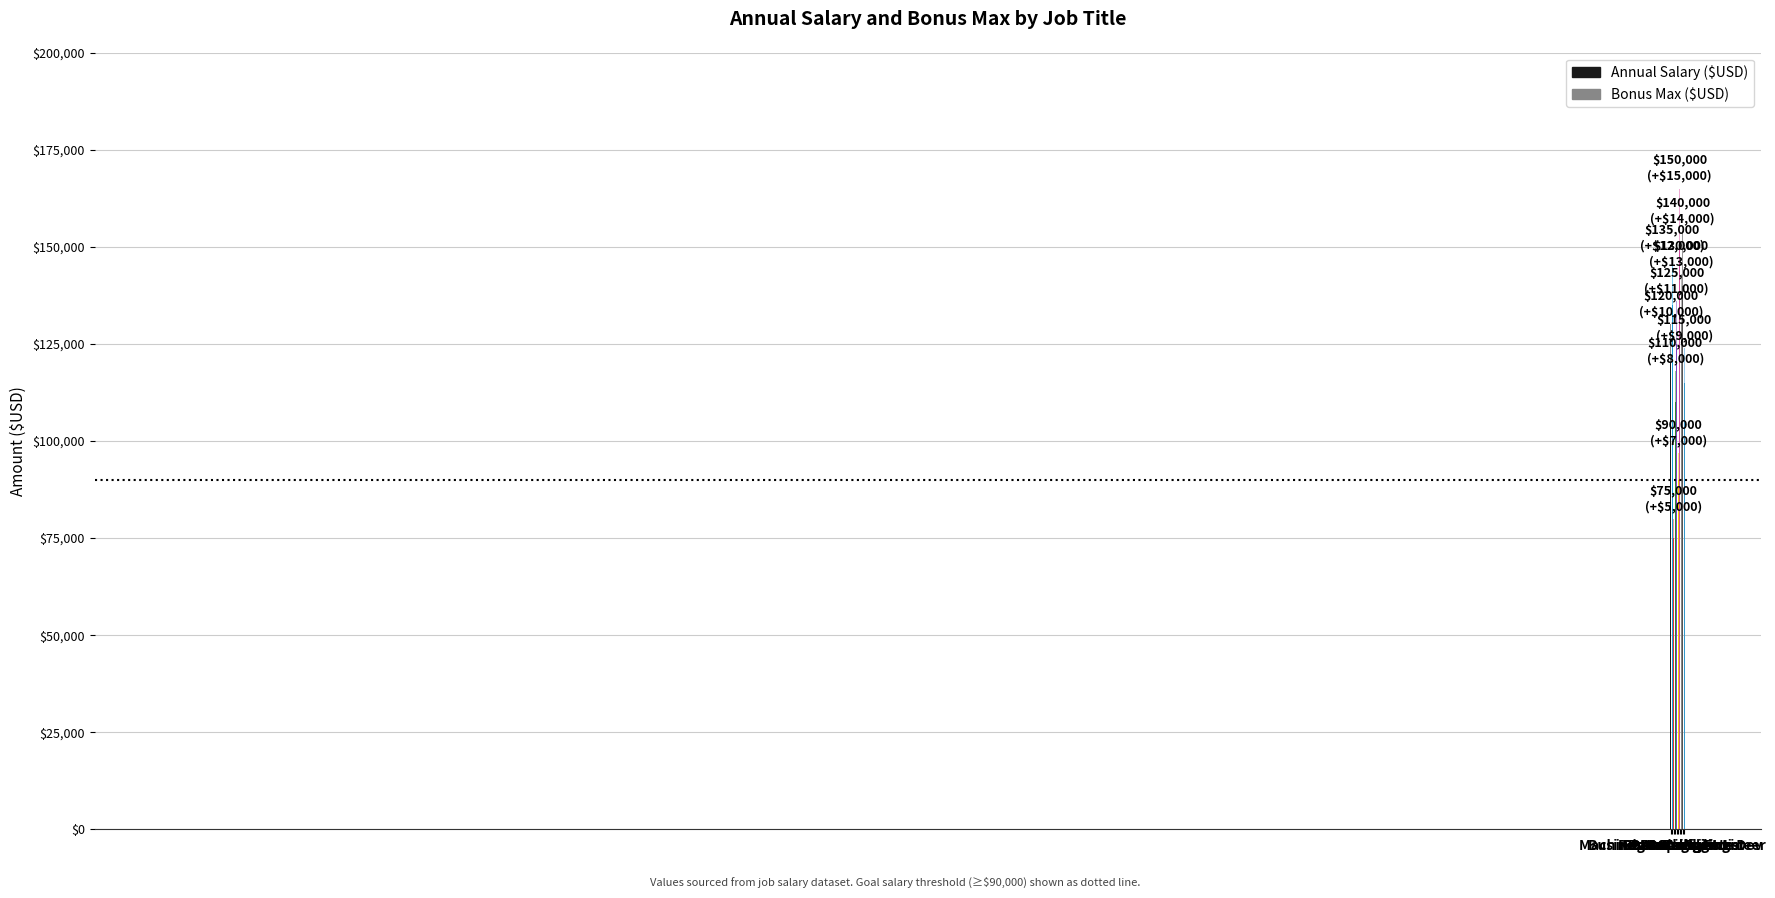

Is it true that Bonus Max ($USD) equals 5000 at Data Analyst?

True